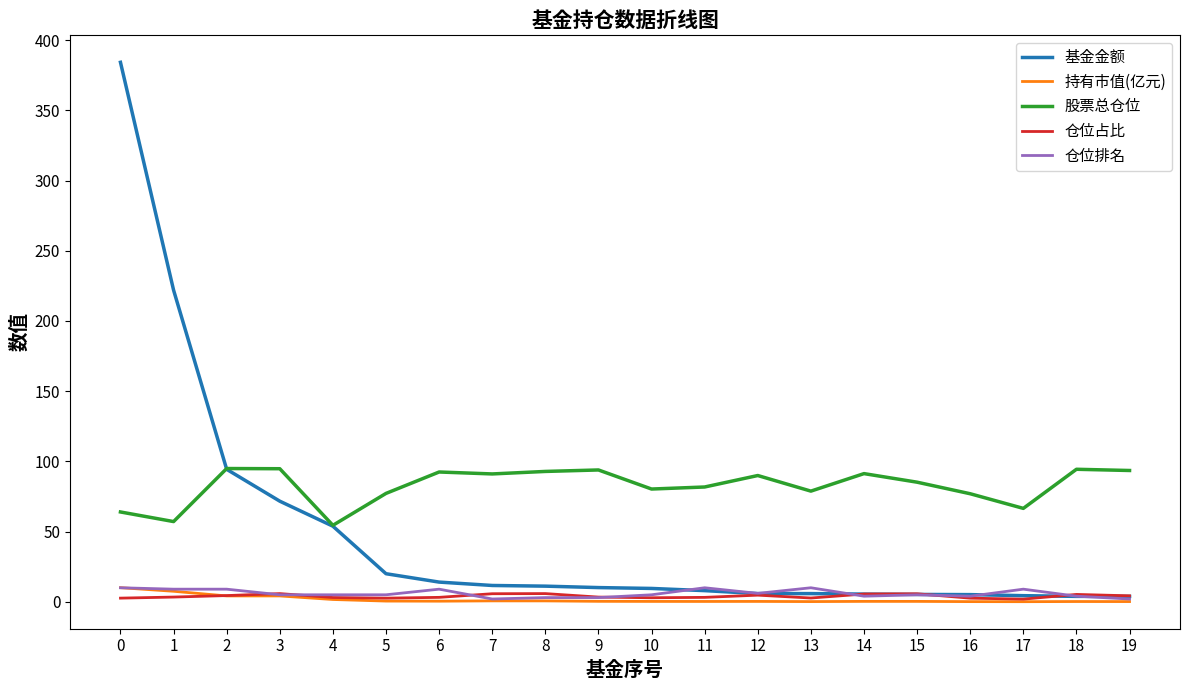

At how many categories does at least one series exceed 325?

1